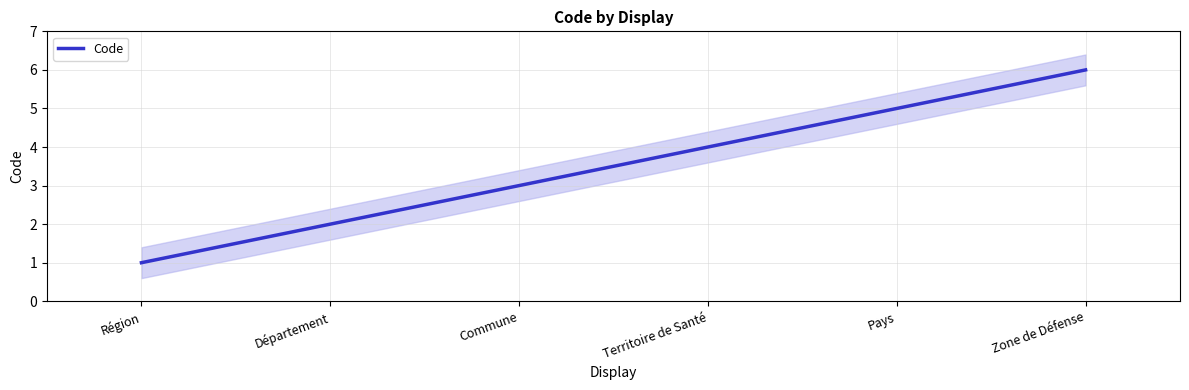

What is the difference between the values at Territoire de Santé and Département?

2